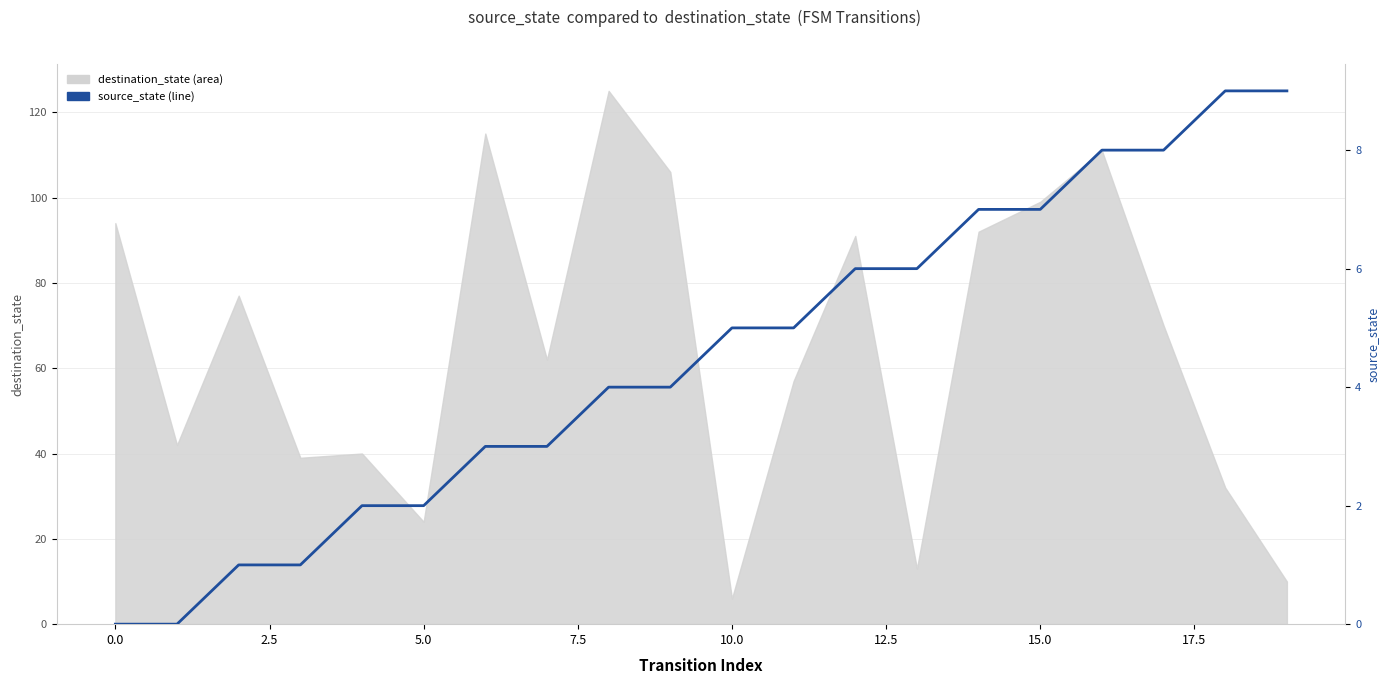

What is the value of the 15th point from the left?

7